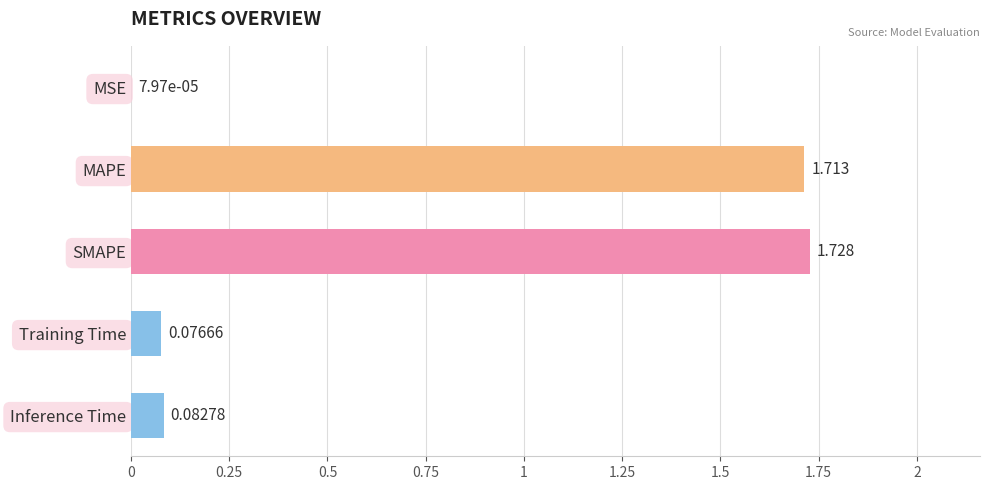

Are the bars horizontal?

Yes